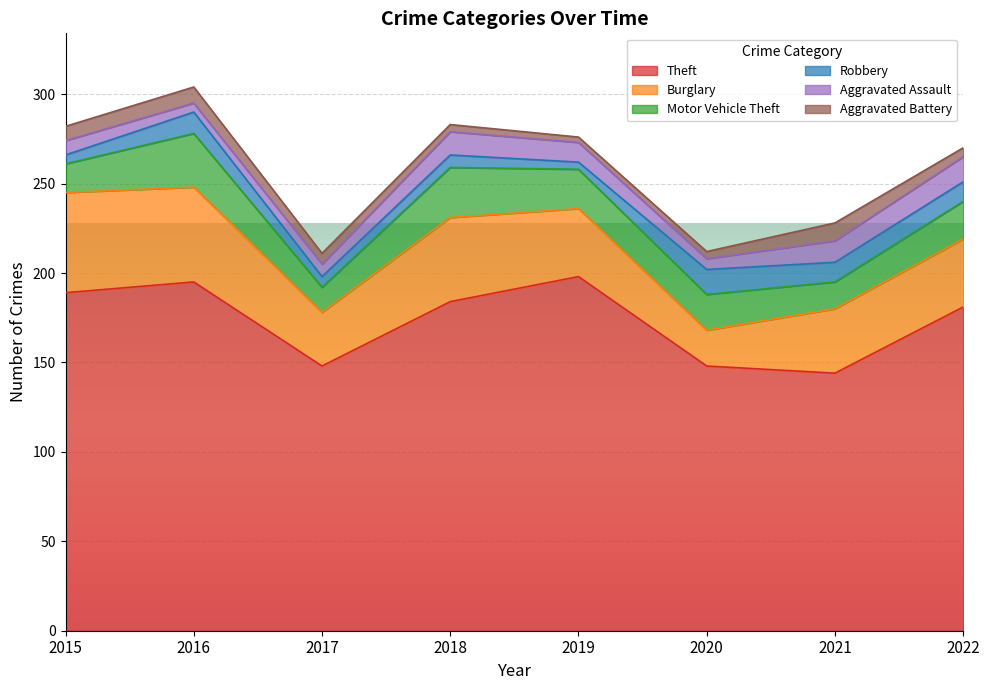

What is the spread (max minus min) of values at 2019?

195